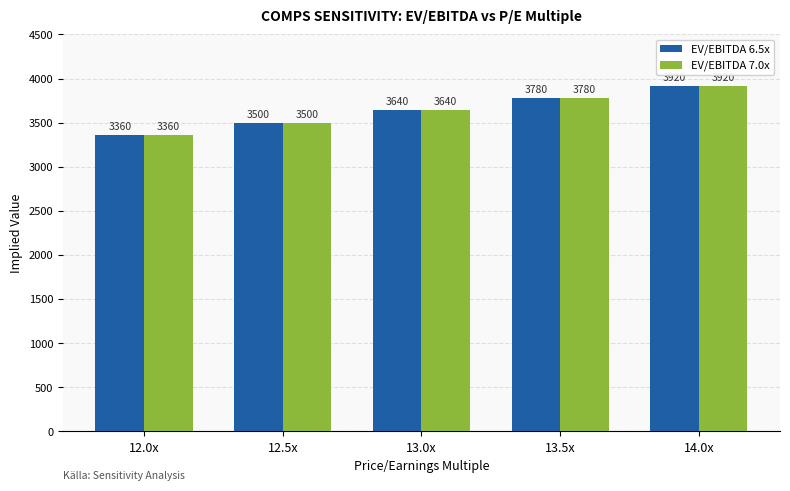

What value does the EV/EBITDA 6.5x series have at 12.0x, to the nearest 10?

3360